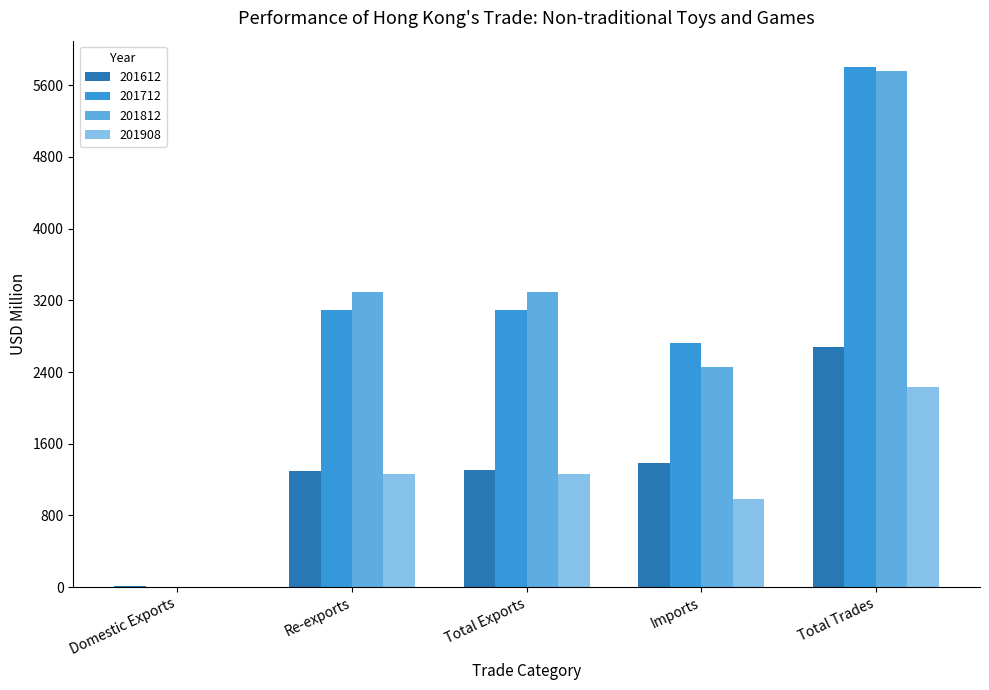

Is it true that 201712 equals 883.7 at Re-exports?

False